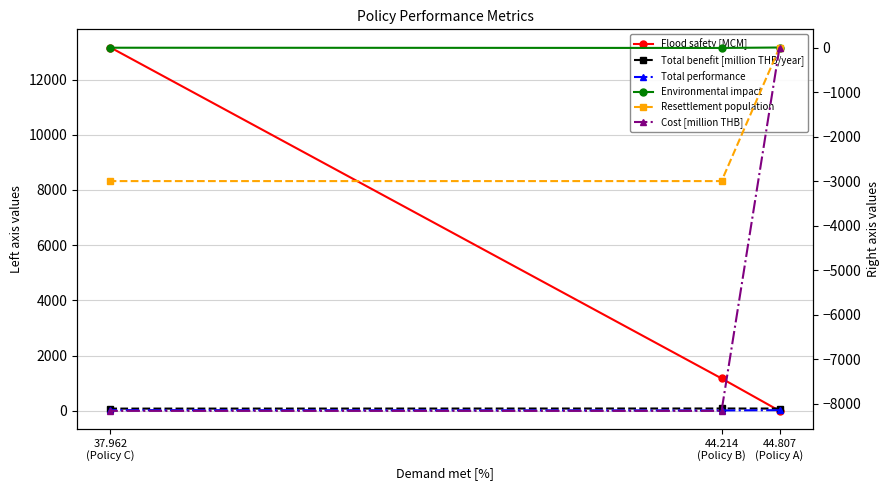

What is the total value across all series at 37.962
(Policy C)?

2104.9